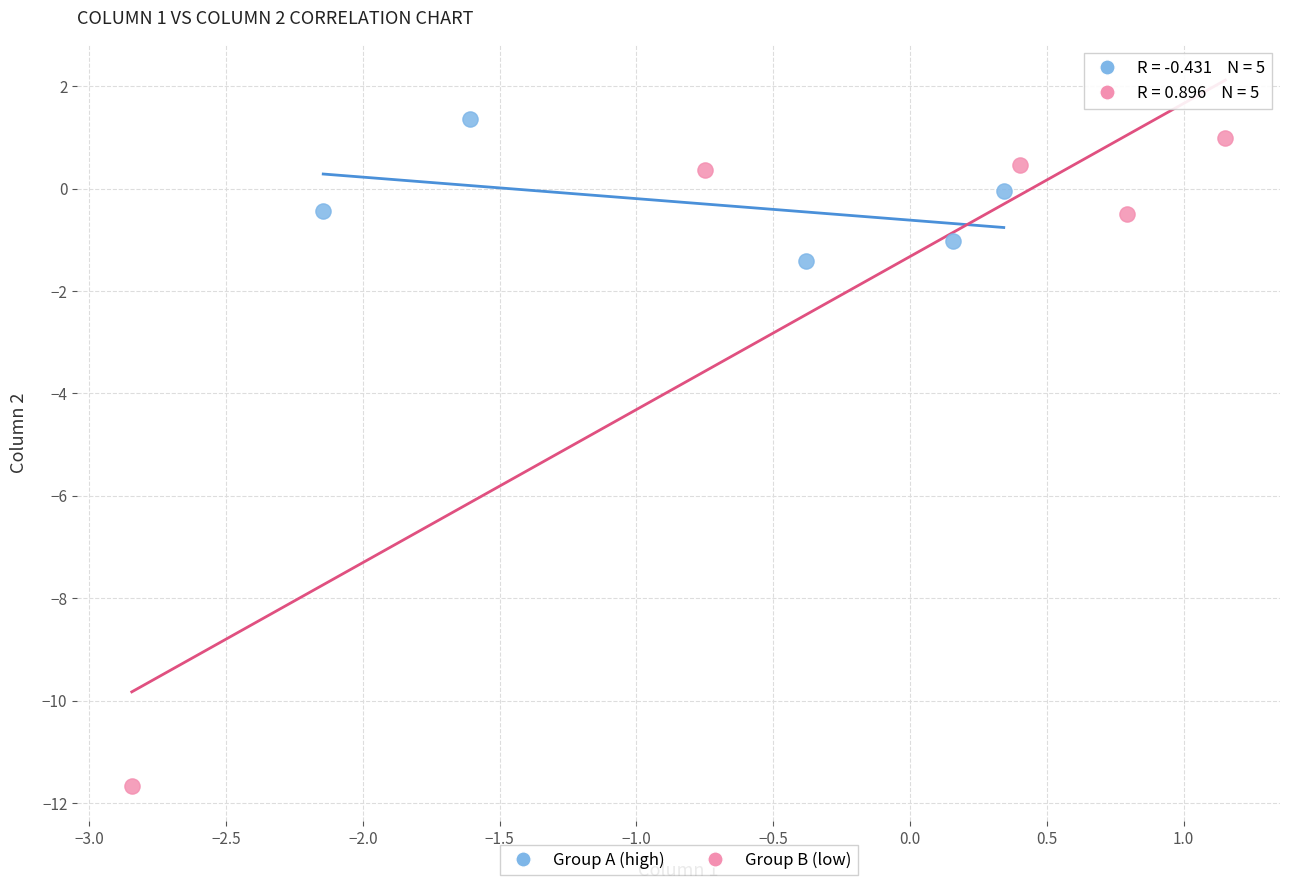

Which series has the largest Y range (max minus min)?

Group B (low)